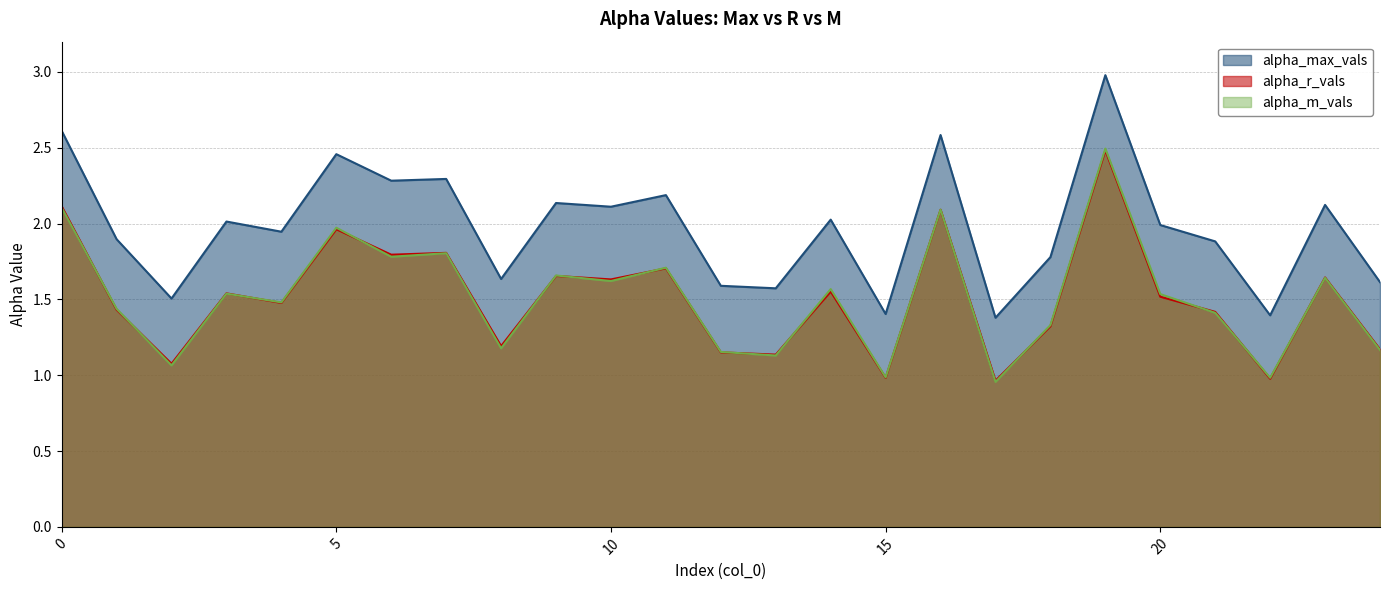

What is the difference between the maximum and minimum values in the alpha_max_vals series?

1.6